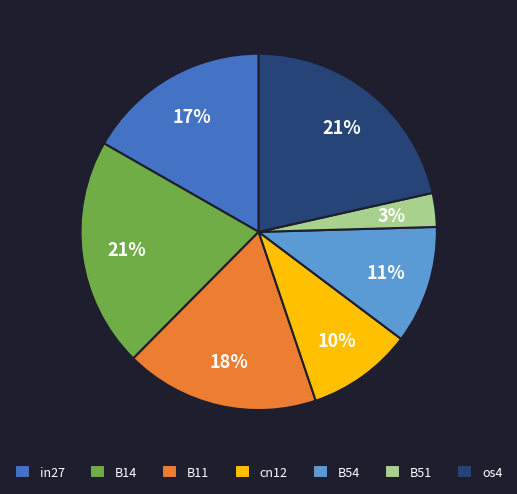

How many segments does this pie chart have?

7